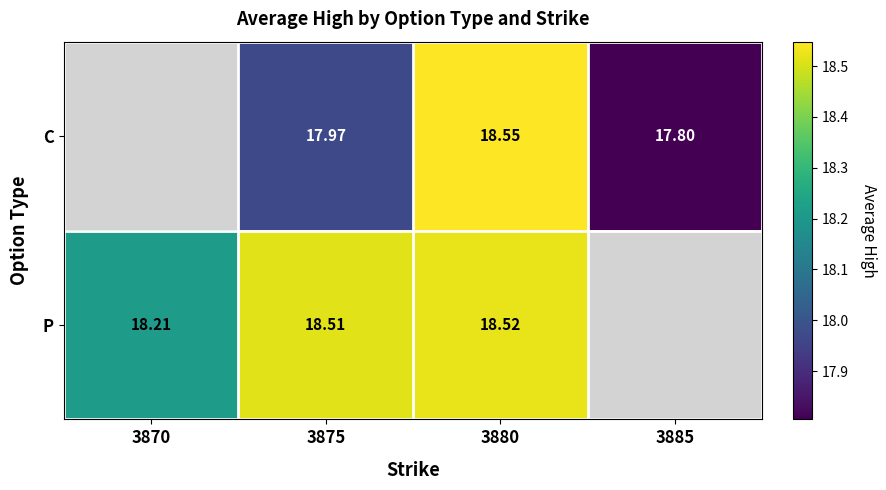

Rank the series at 3875 from highest to lowest value.

P, C